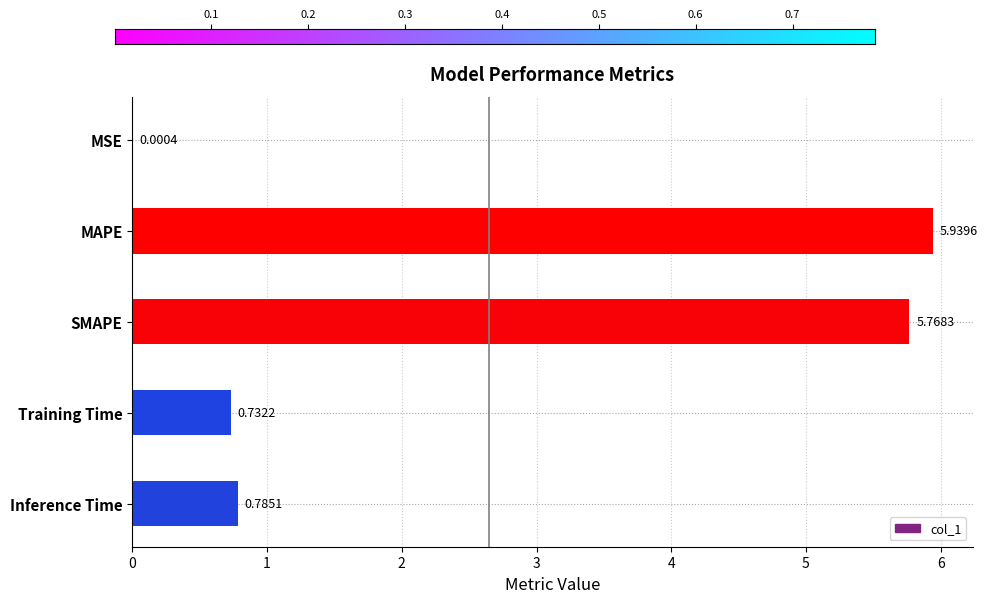

At which label is the value closest to 2?

Inference Time